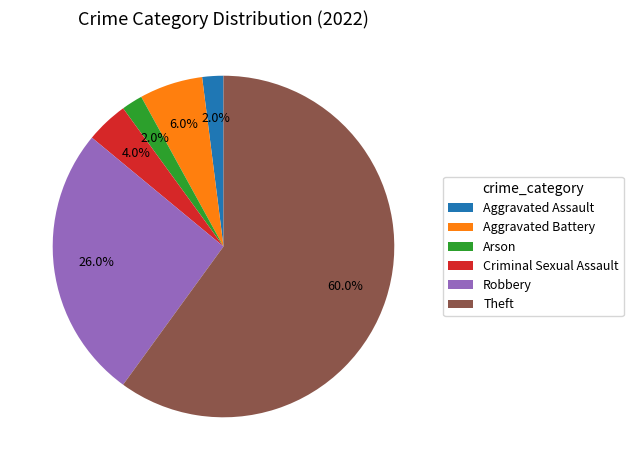

Between Aggravated Assault and Theft, which is larger?

Theft